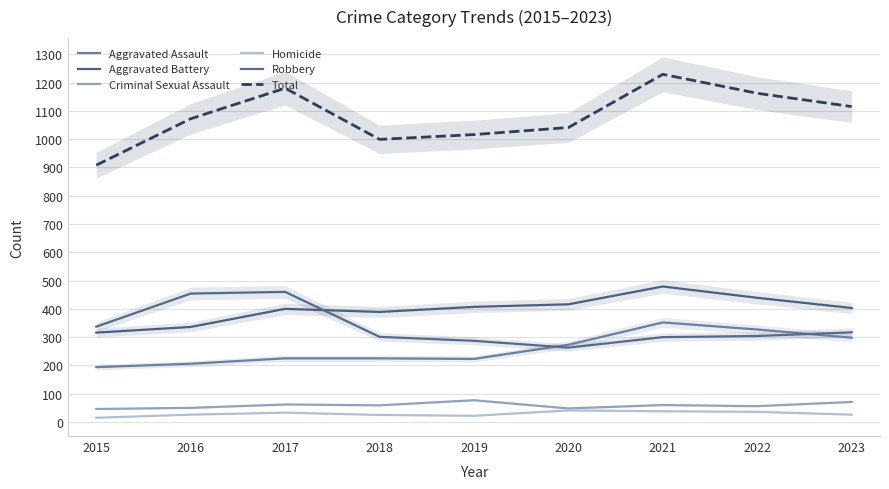

Count the number of data series in this chart.

6